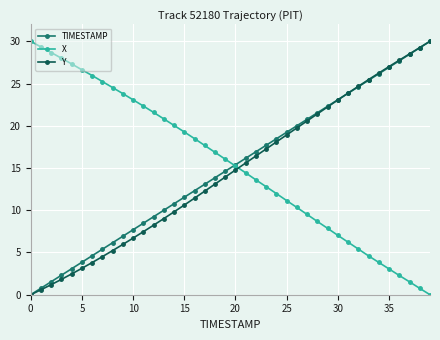

List the series in order of their overall mean, highest first.

X, TIMESTAMP, Y